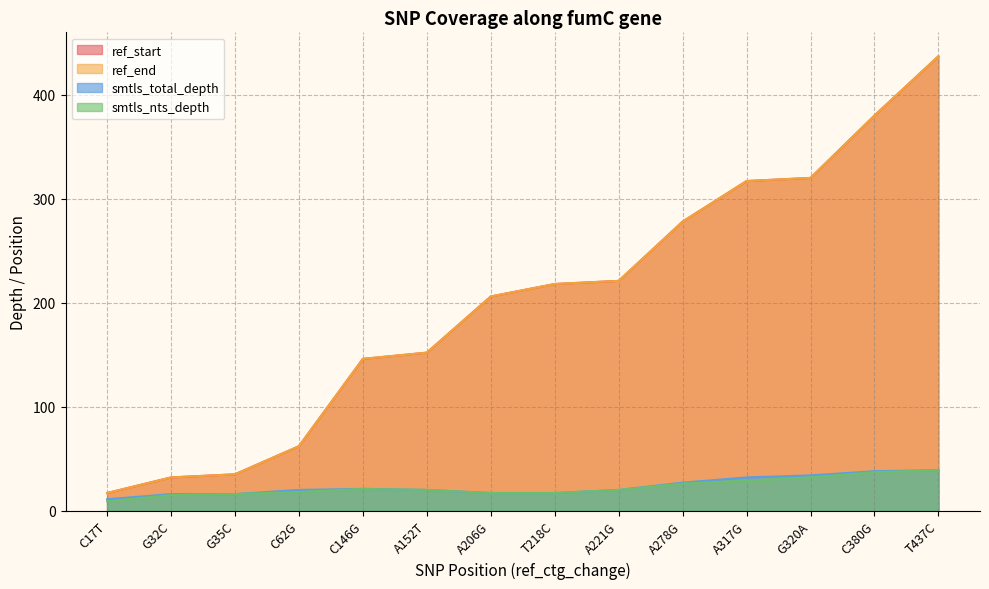

True or false: smtls_total_depth and smtls_nts_depth intersect in this chart.

False